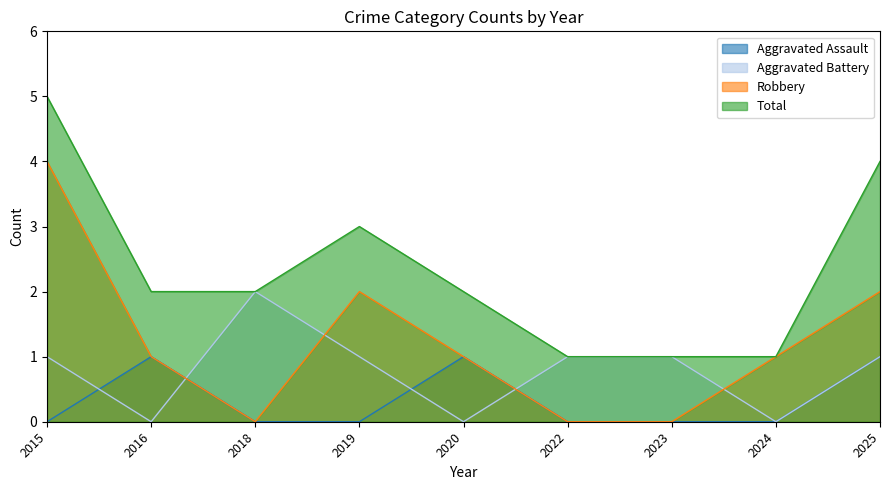

The Total series shows 3 at 2020. True or false?

False